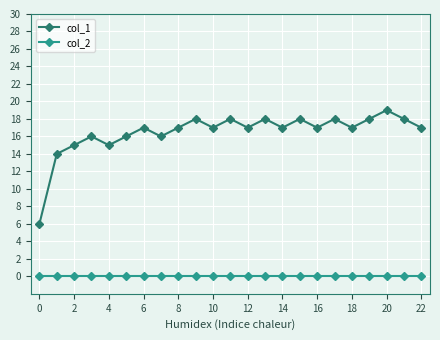

In col_1, how many points are lower than both neighbors (excluding endpoints)?

7